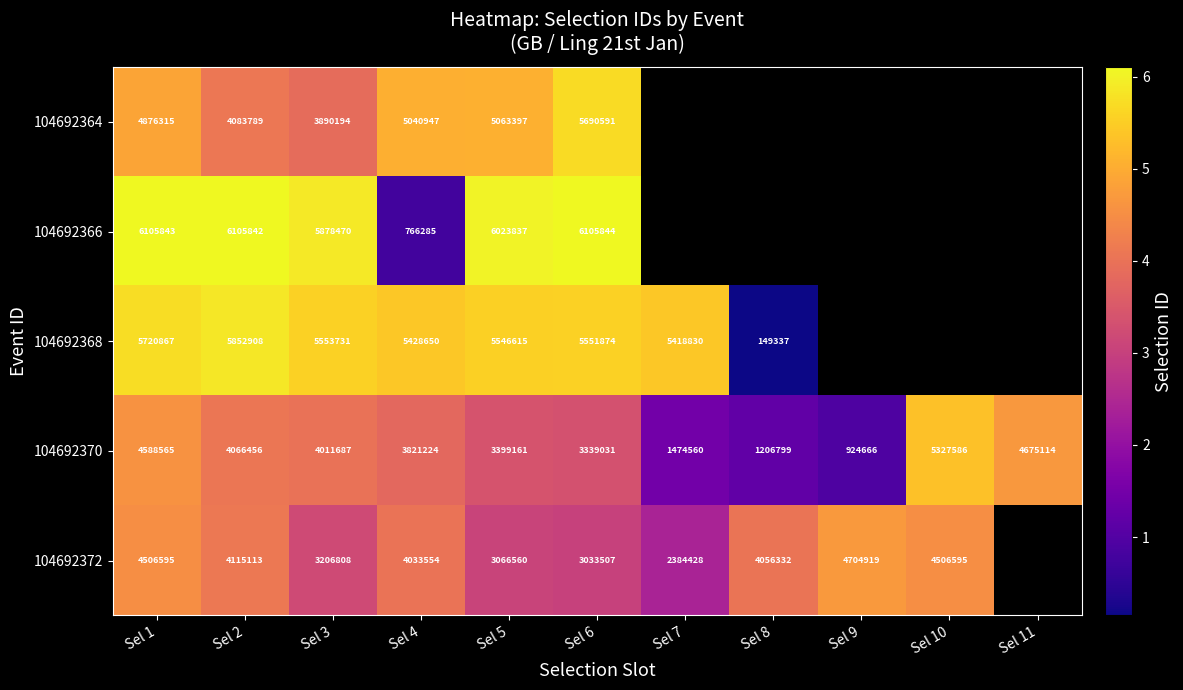

Which has a higher value, Sel 5 or Sel 4?

Sel 5